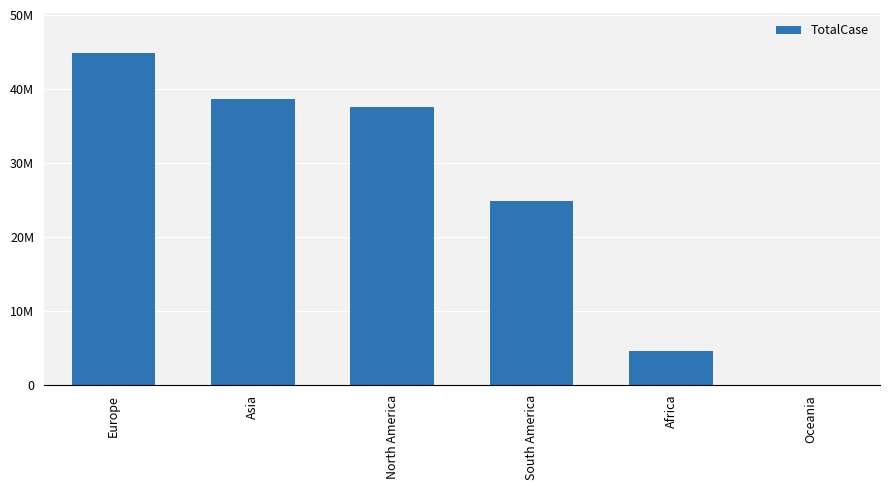

Which category has the highest value across all series?

Europe